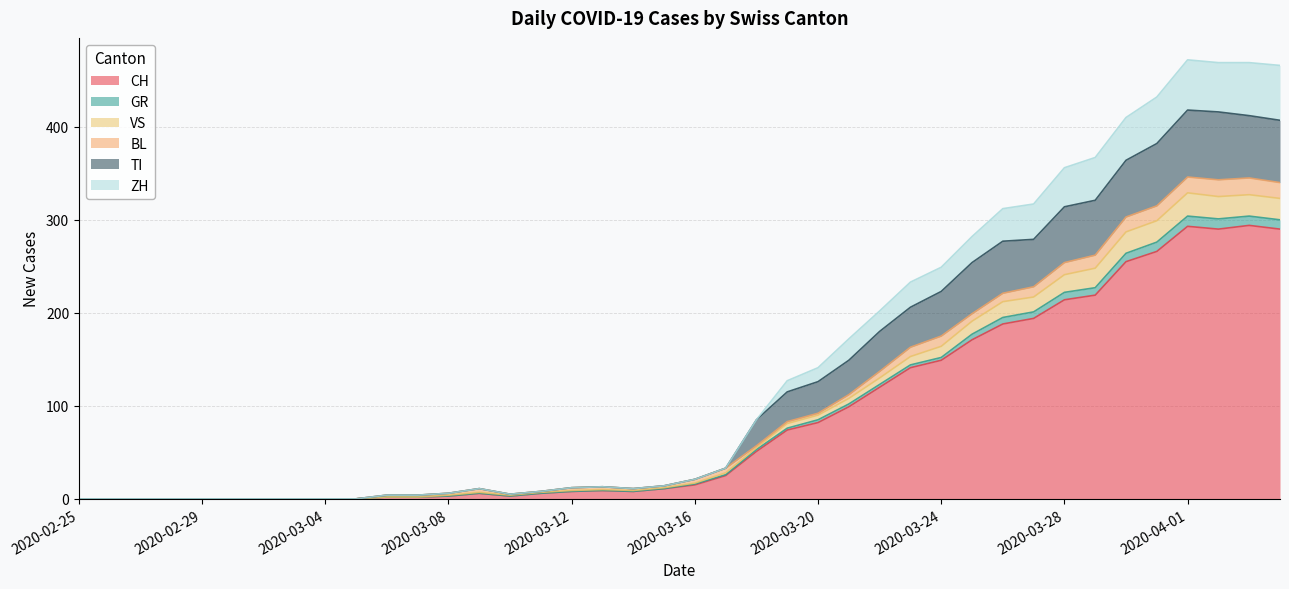

How many lines are shown in the chart?

6